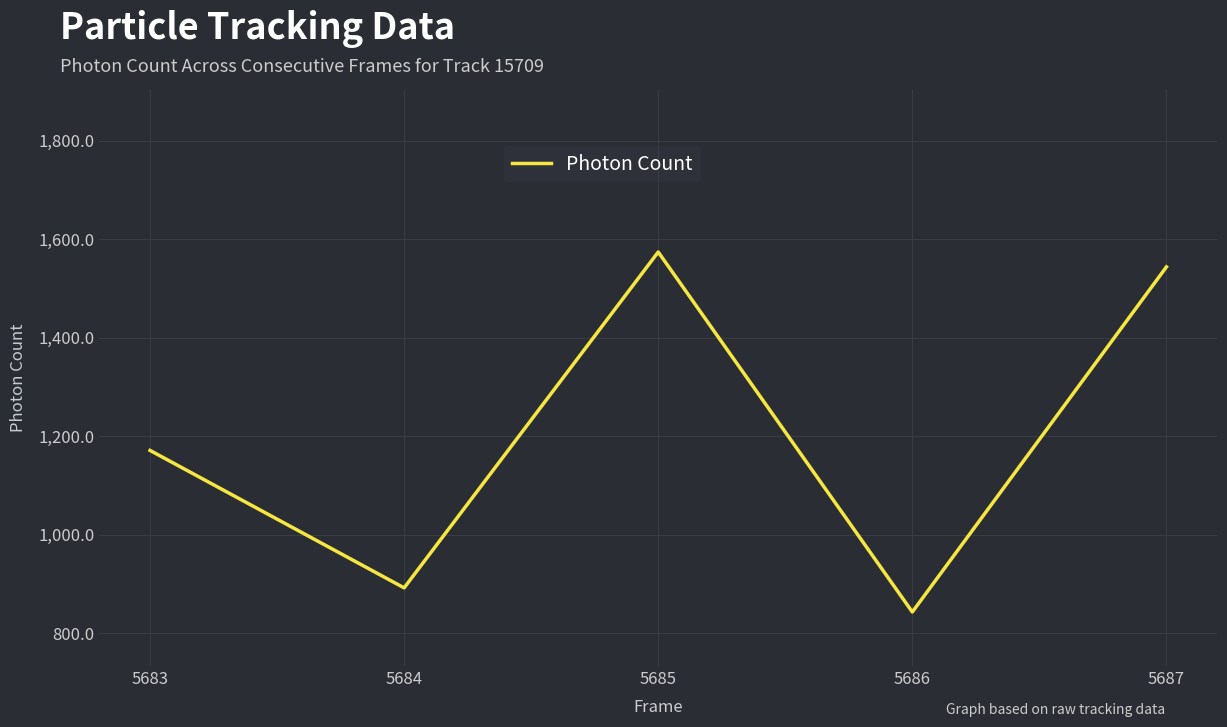

What is the ratio of the value at 5685 to the value at 5683?

1.3